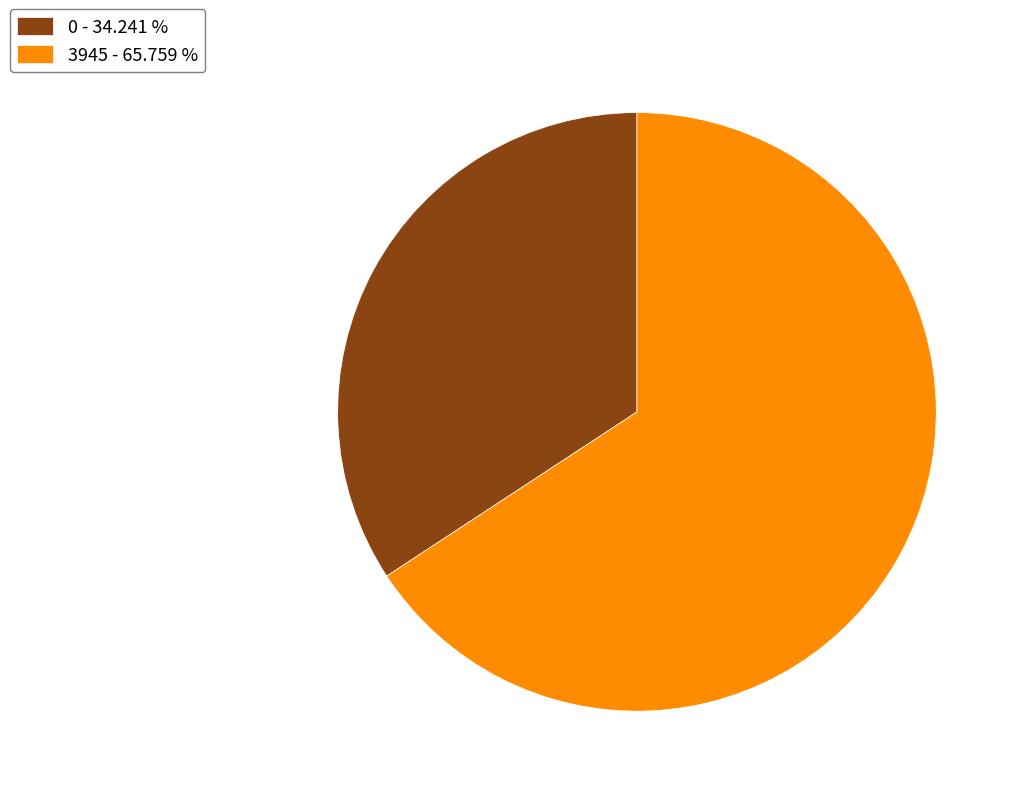

Between 3945 - 65.759 % and 0 - 34.241 %, which is larger?

3945 - 65.759 %